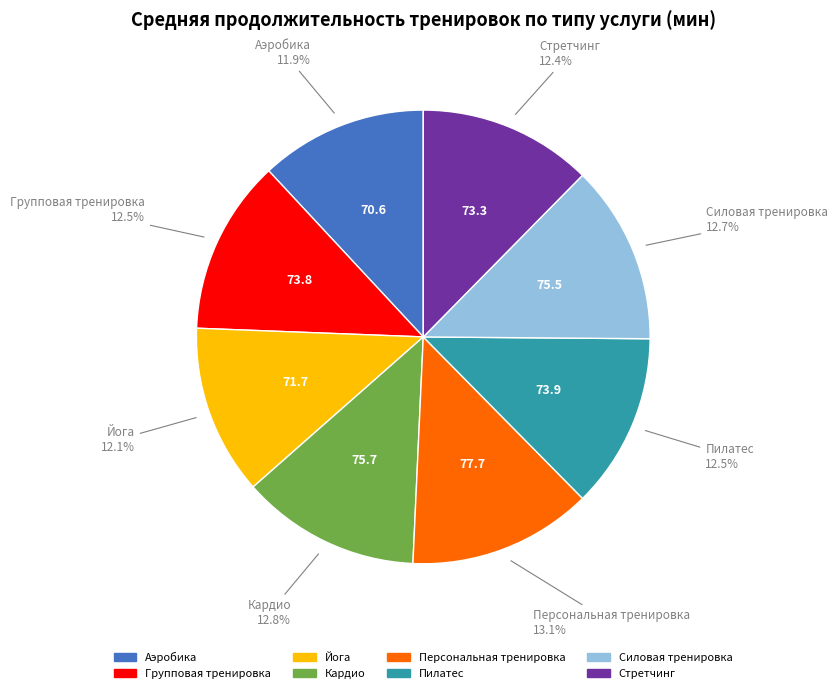

To the nearest percent, what is the difference between the largest and smallest slice percentages?

1%